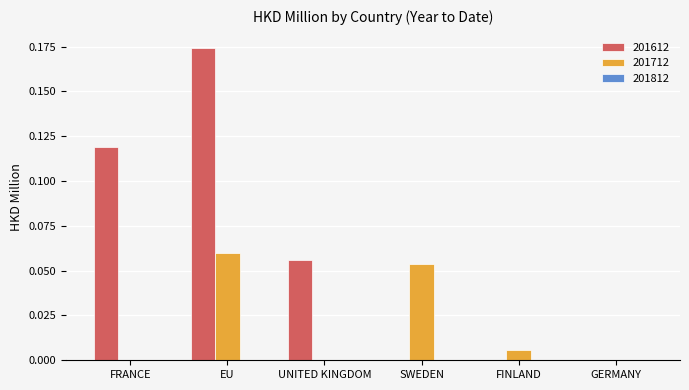

The 201712 series shows 0.0 at GERMANY. True or false?

True